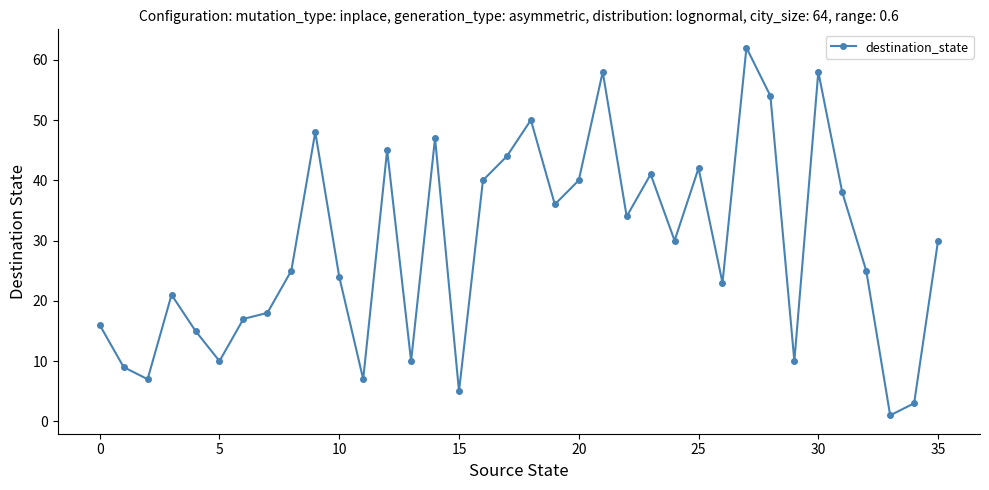

What is the value of the 33rd point from the left?

25